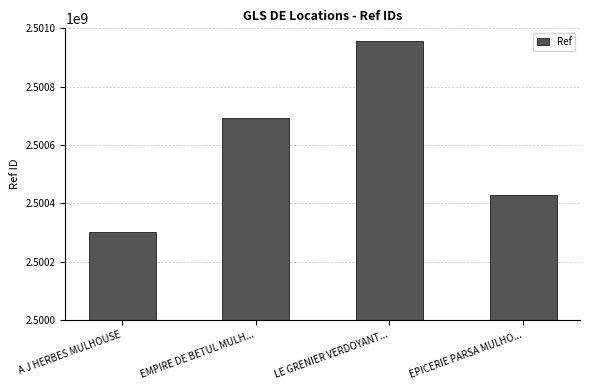

Is it true that the value at EMPIRE DE BETUL MULH... is 1079115910?

False